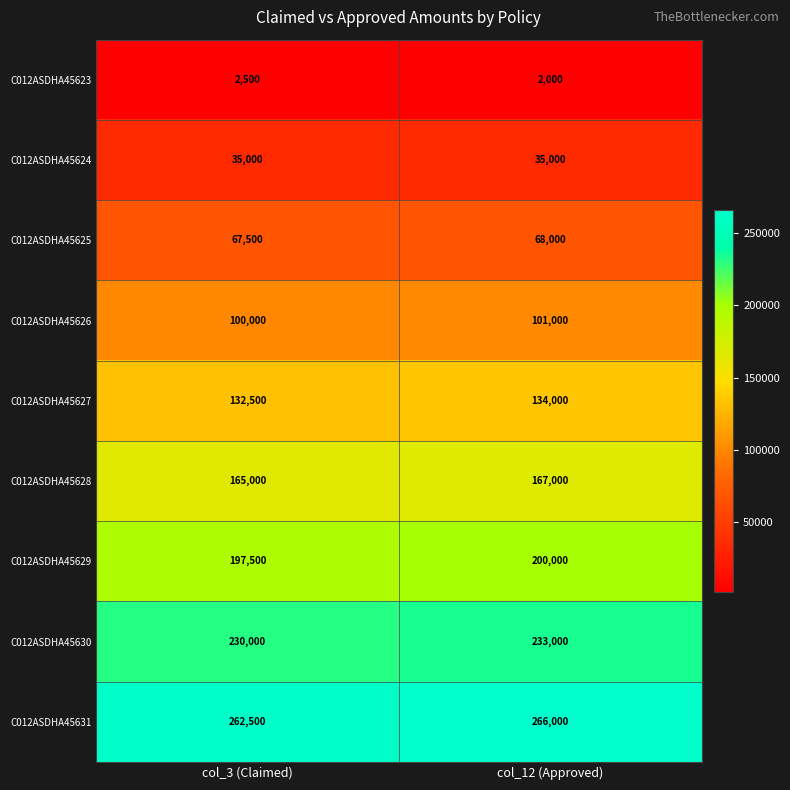

At col_3 (Claimed), list the series in order from largest to smallest.

C012ASDHA45631, C012ASDHA45630, C012ASDHA45629, C012ASDHA45628, C012ASDHA45627, C012ASDHA45626, C012ASDHA45625, C012ASDHA45624, C012ASDHA45623